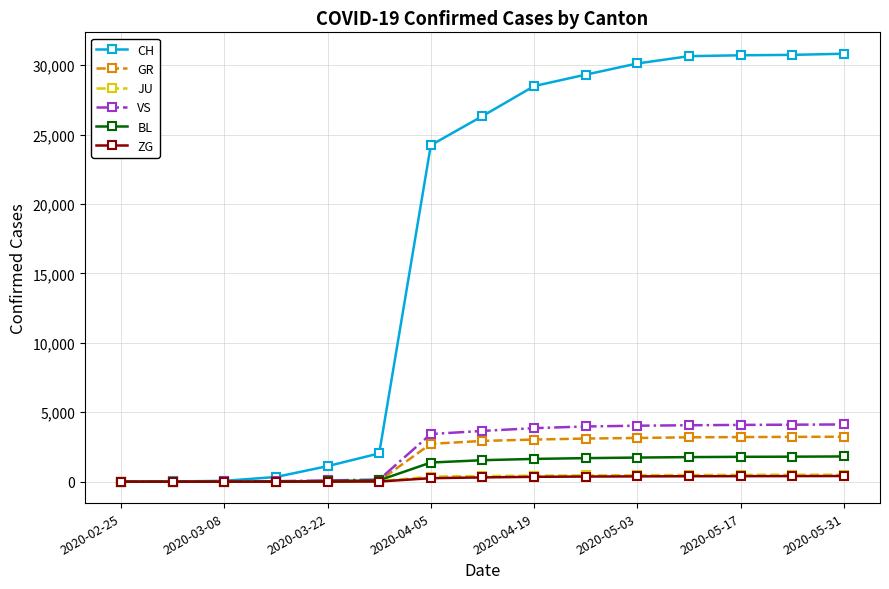

Which series has the largest range (max minus min)?

CH